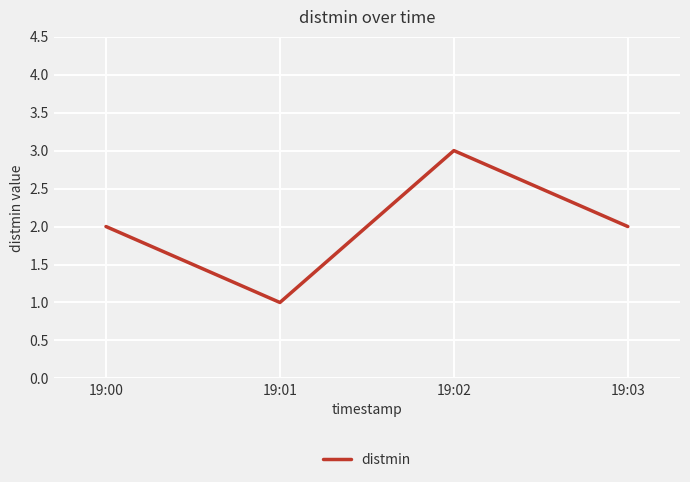

How many interior local valleys (lower than both neighbors) does the data have?

1